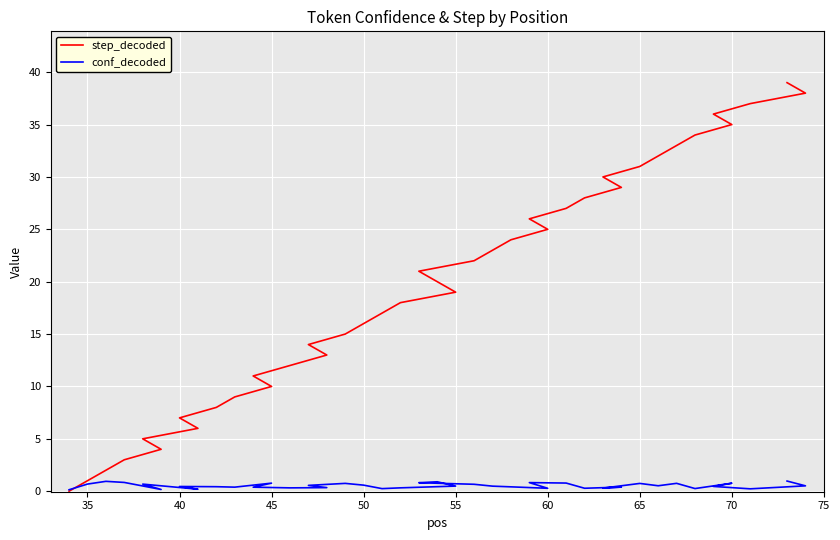

How many data points does each series have?

40